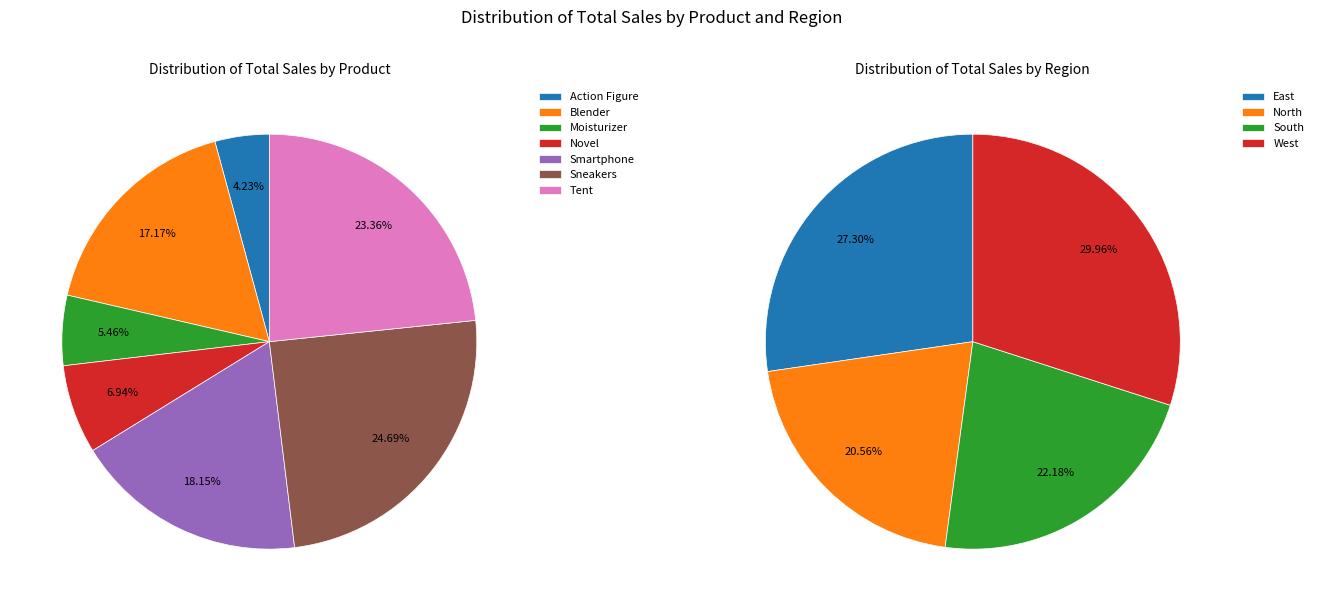

Is there any slice that represents more than half of the pie?

No